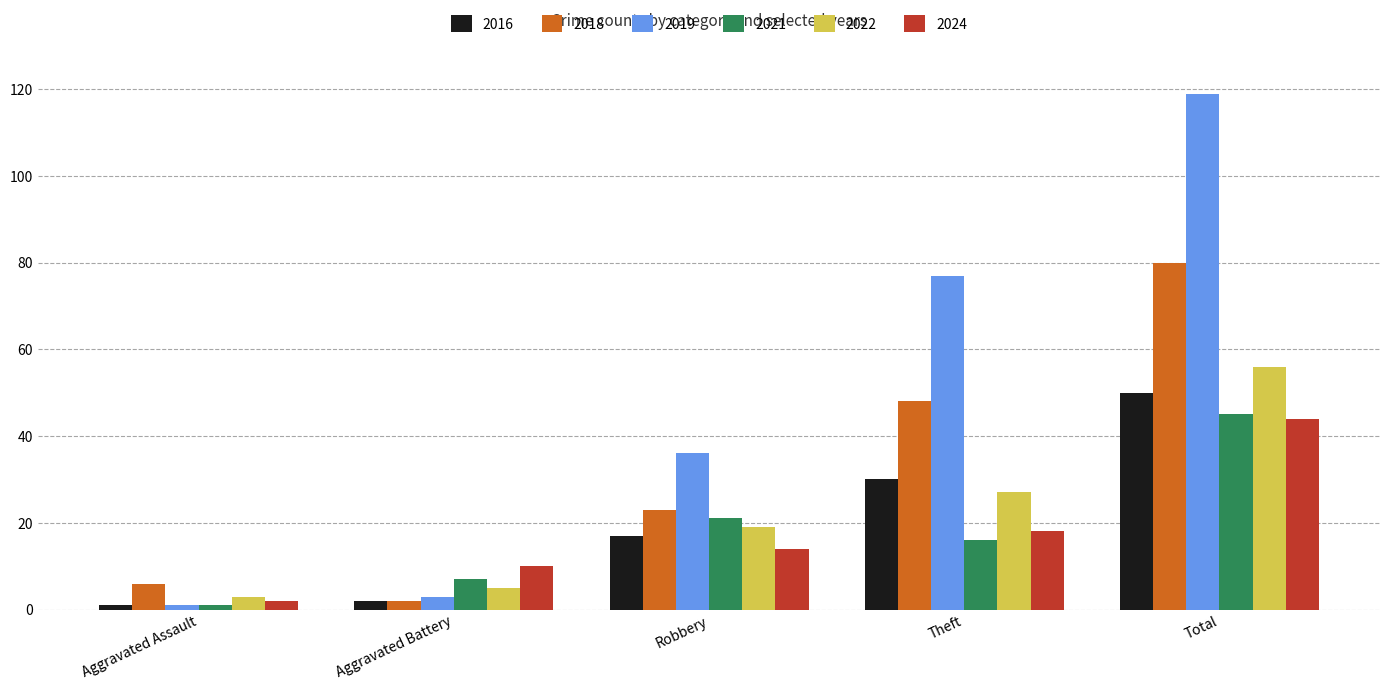

How many distinct data groups are displayed?

6